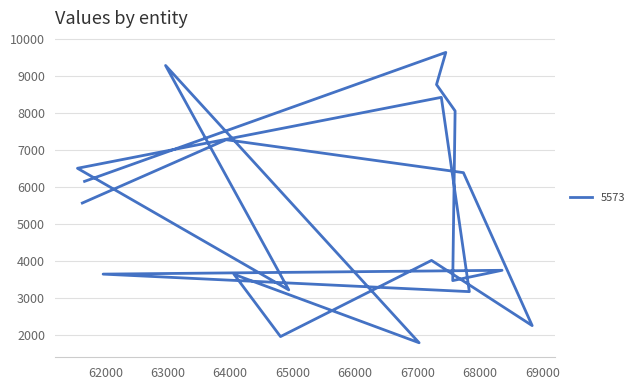

The chart shows a value of 5934 at 67306. True or false?

False